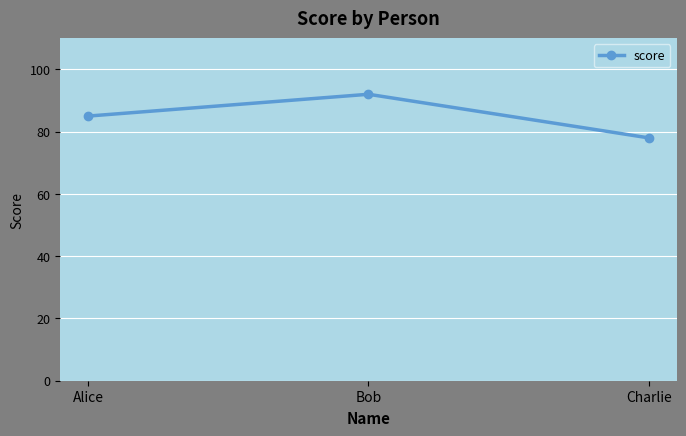

Between Bob and Charlie, which is larger?

Bob